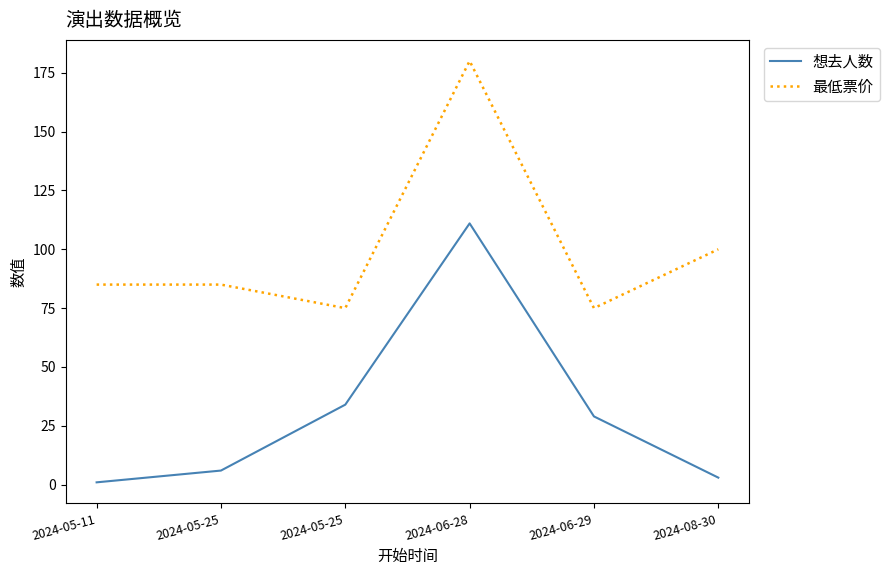

How many lines are shown in the chart?

2